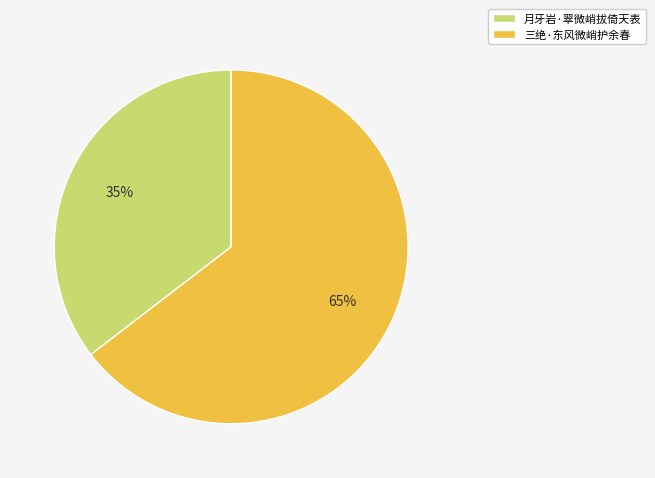

Is there any slice that represents more than half of the pie?

Yes